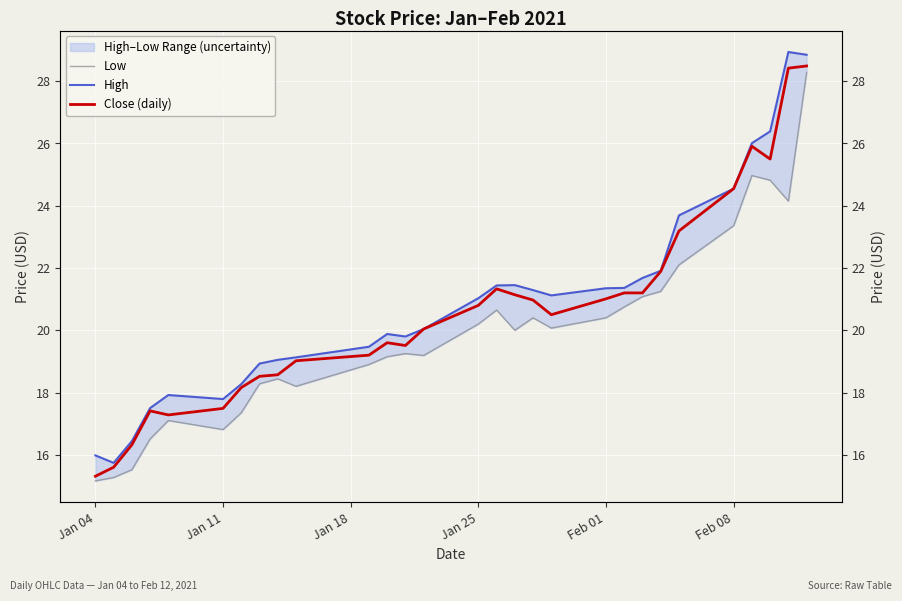

True or false: Close (daily) and High cross at least once.

False